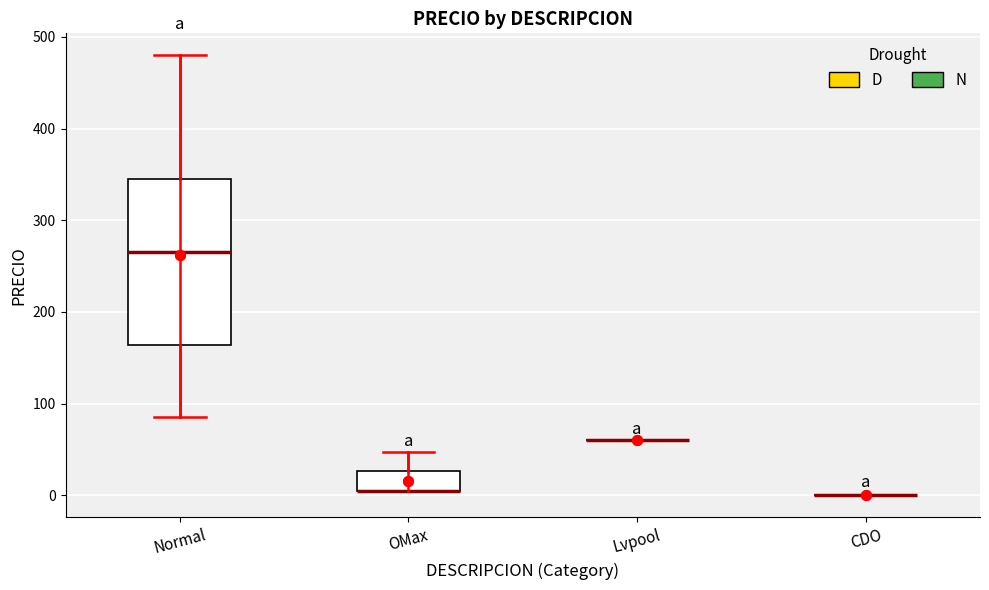

Reading left to right, read every box against the y-axis: the position of its median line, the range the box covers, and the ends of its whiskers. The values are not printed on the chart, so give them approximately, as read against the axis.

Normal: median 270, box 160 to 350, whiskers 90 to 480
OMax: median 10 (drawn on the box's lower edge), box 10 to 30, whiskers 10 to 50
Lvpool: box collapsed to a line at 60, whiskers 60 to 60
CDO: box collapsed to a line at 0, whiskers 0 to 0